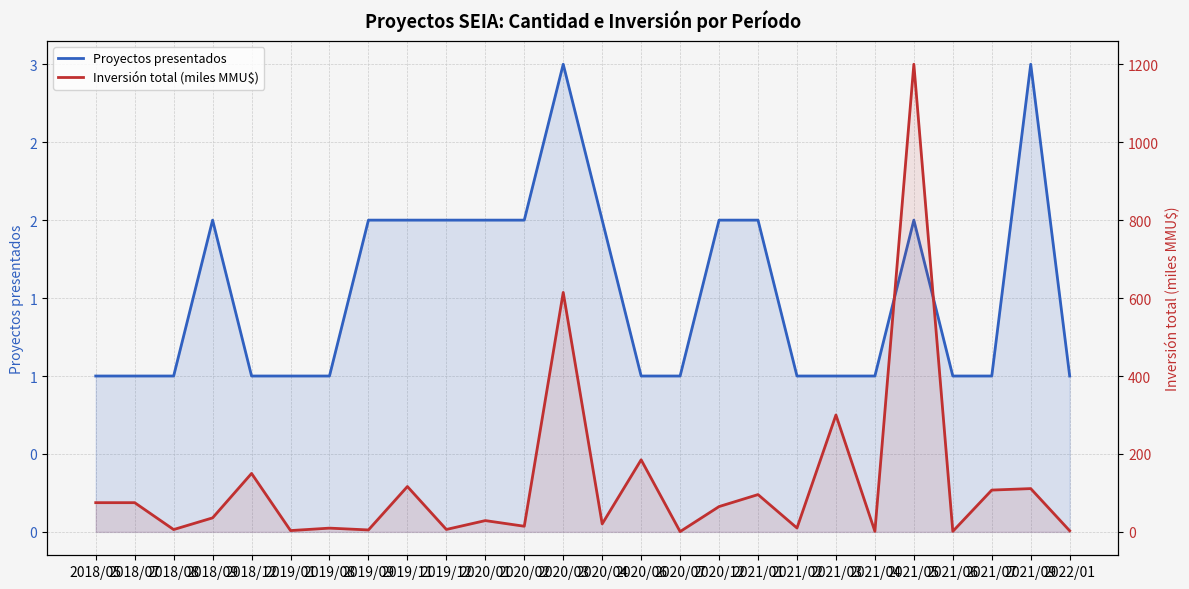

Is the value of Inversión total (miles MMU$) at 2020/03 greater than the value of Proyectos presentados at 2021/05?

Yes